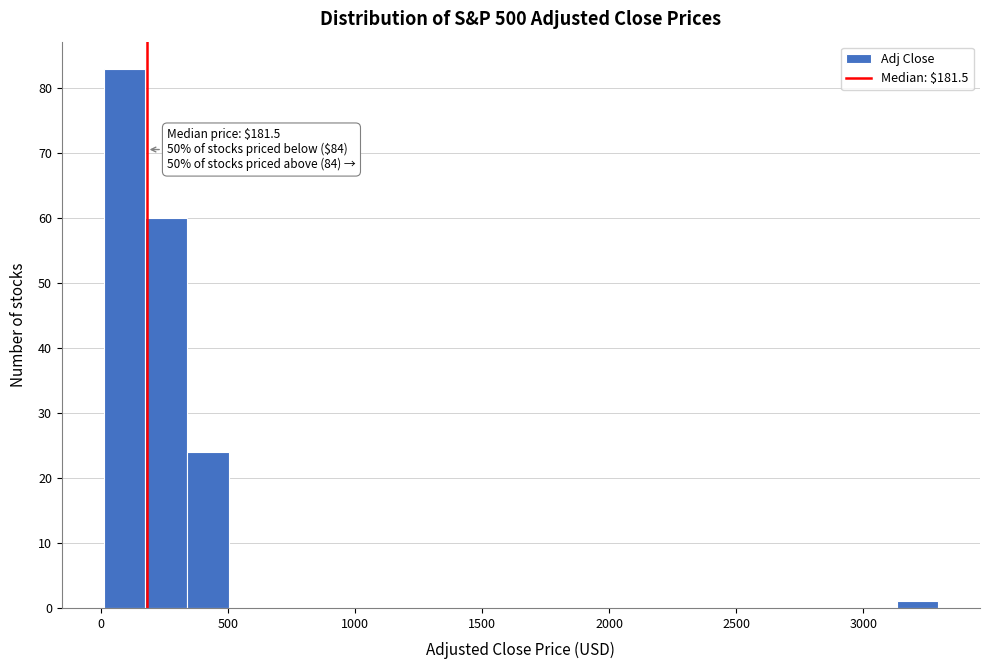

Read against the x-axis, roughly where is the centre of the tallest bar?

100